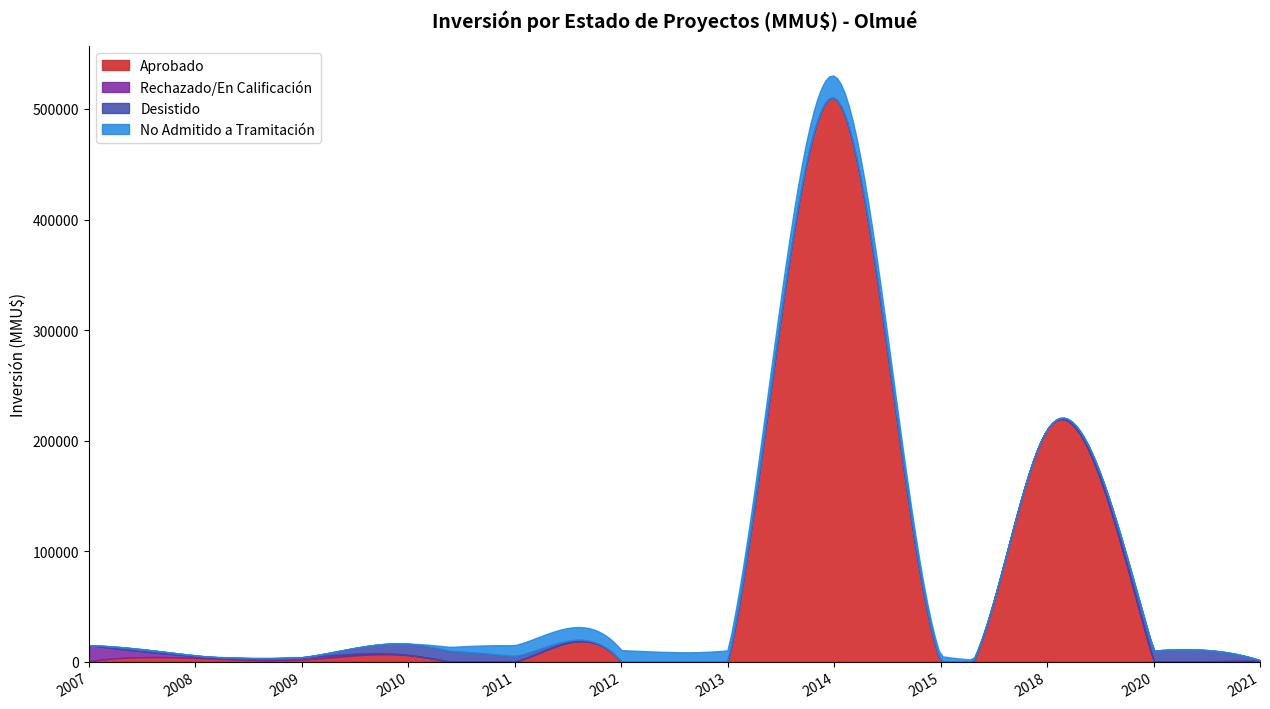

What is the highest value of the Aprobado series?

510307.9